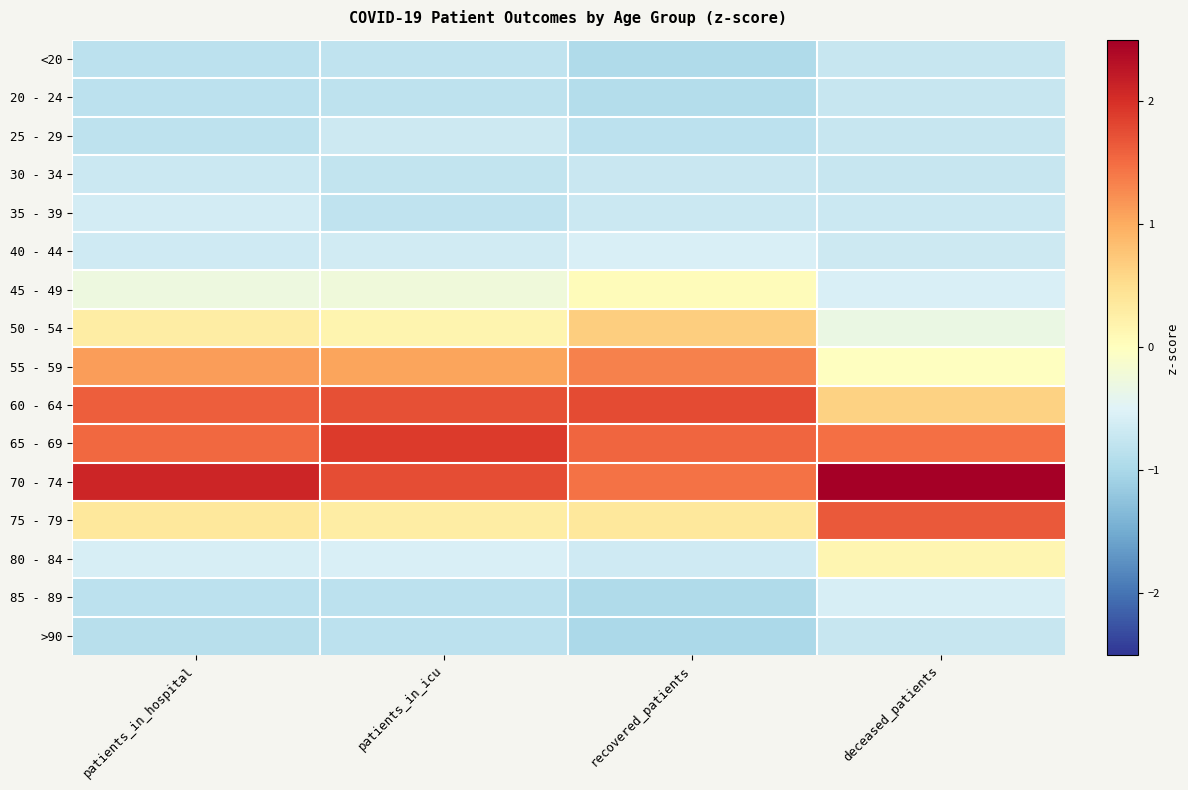

Rank the series by their maximum value, from lowest to highest.

20 - 24, <20, >90, 30 - 34, 25 - 29, 35 - 39, 85 - 89, 40 - 44, 45 - 49, 80 - 84, 50 - 54, 55 - 59, 75 - 79, 60 - 64, 65 - 69, 70 - 74